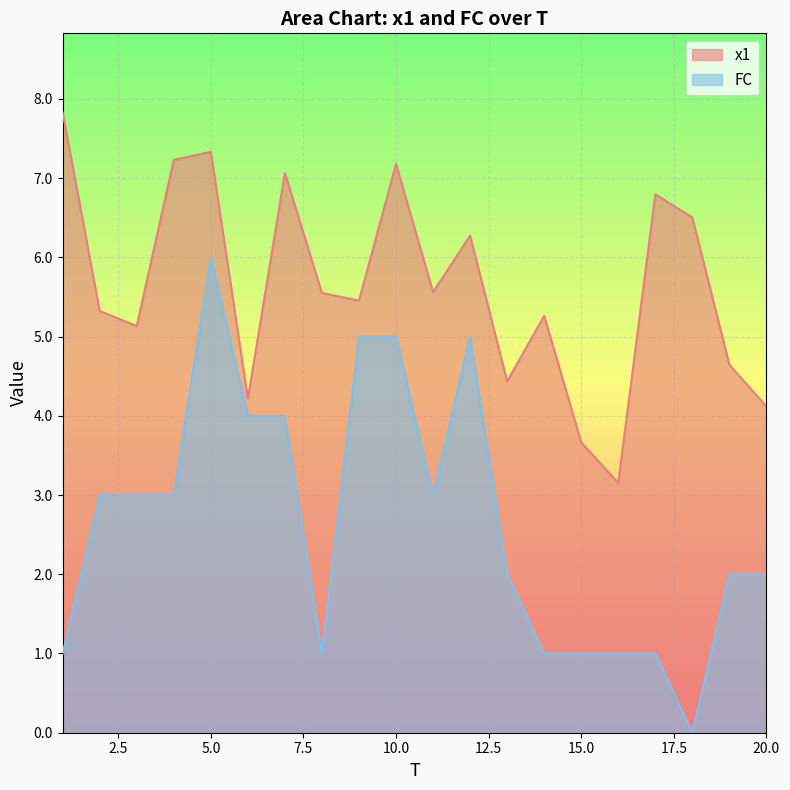

What is the greatest value displayed?

7.8